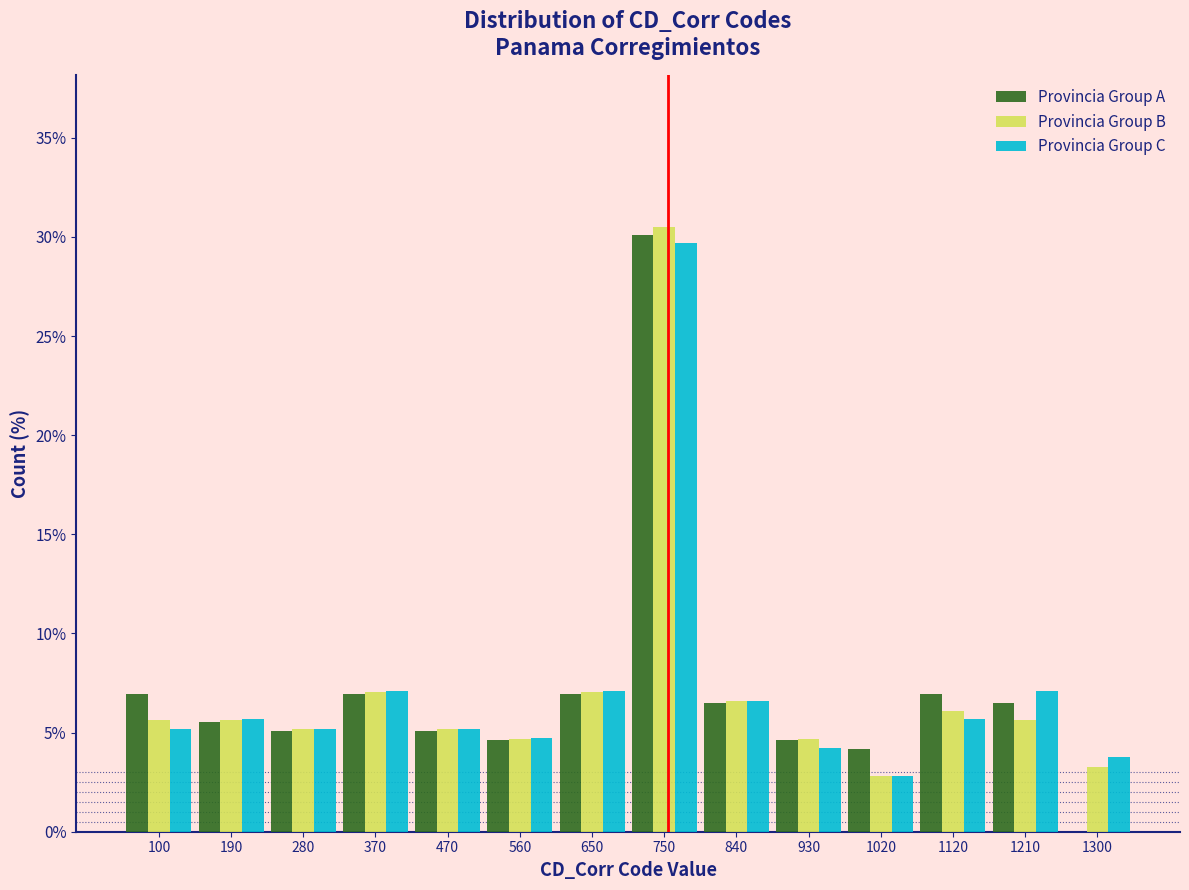

Between 930 and 1120, which series saw the biggest shift?

Provincia Group A